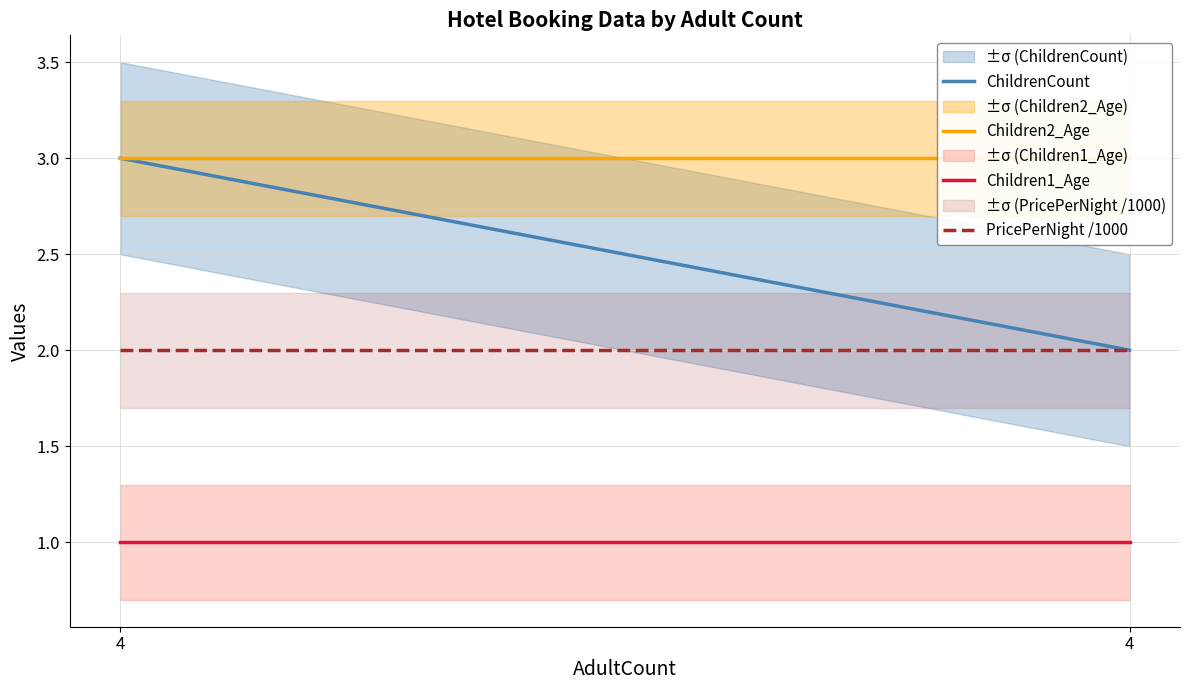

What is the value of the ChildrenCount point at the 2nd from the left?

3